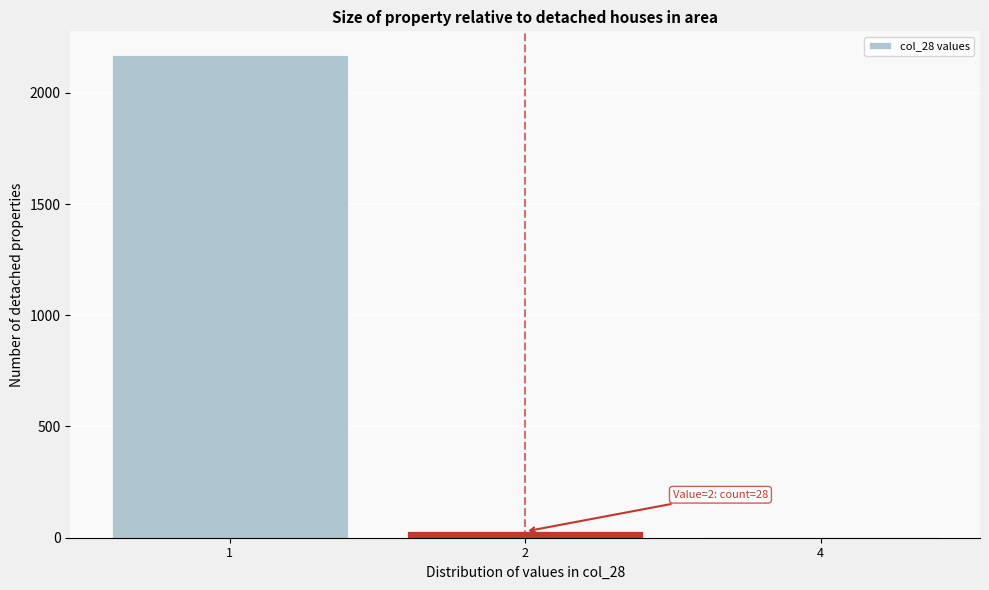

Reading right to left, list all the values displayed in this chart.

4=3	2=28	1=2168